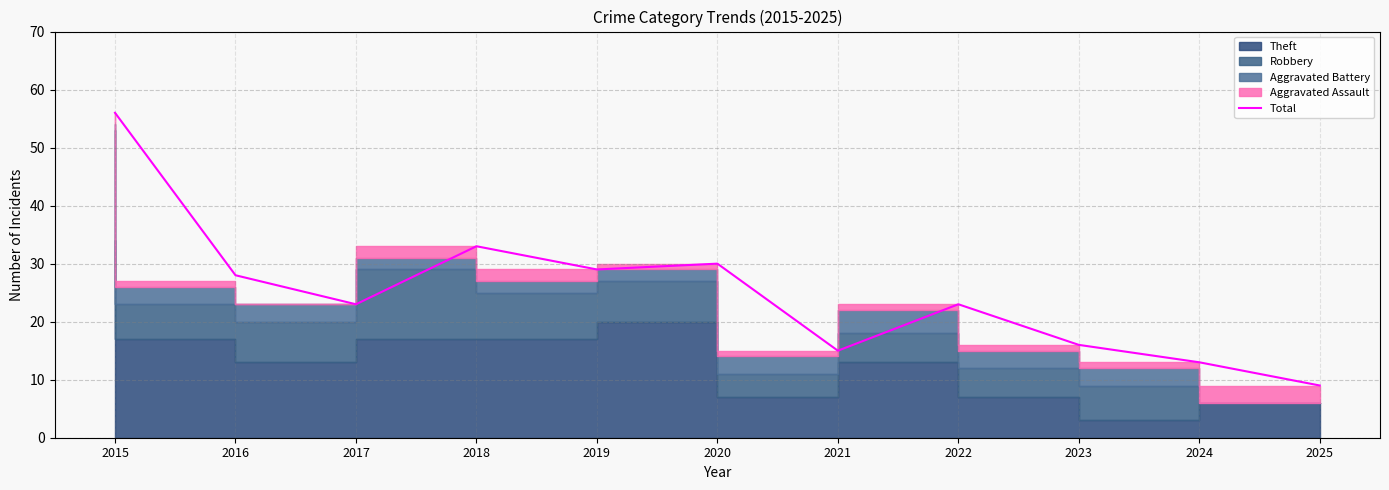

What is the sum of the values at 2016 and 2019?

57